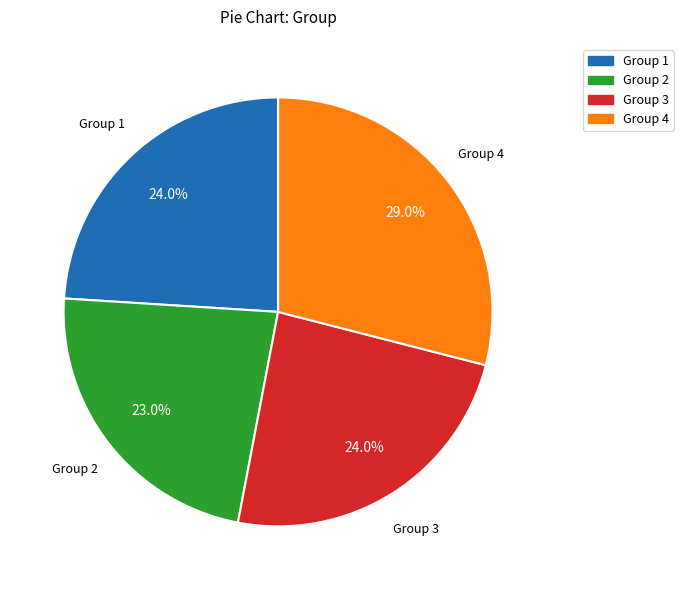

Which category has the smallest portion of the pie?

Group 2